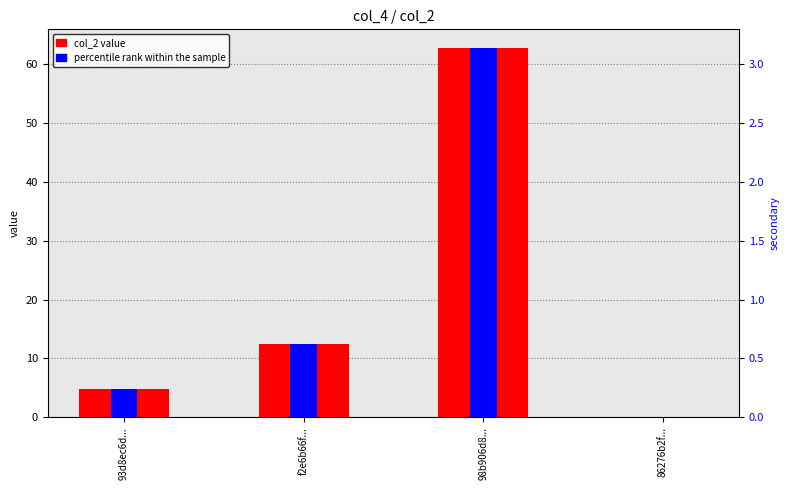

Rank the series by their maximum value, from lowest to highest.

percentile rank within the sample, col_2 value